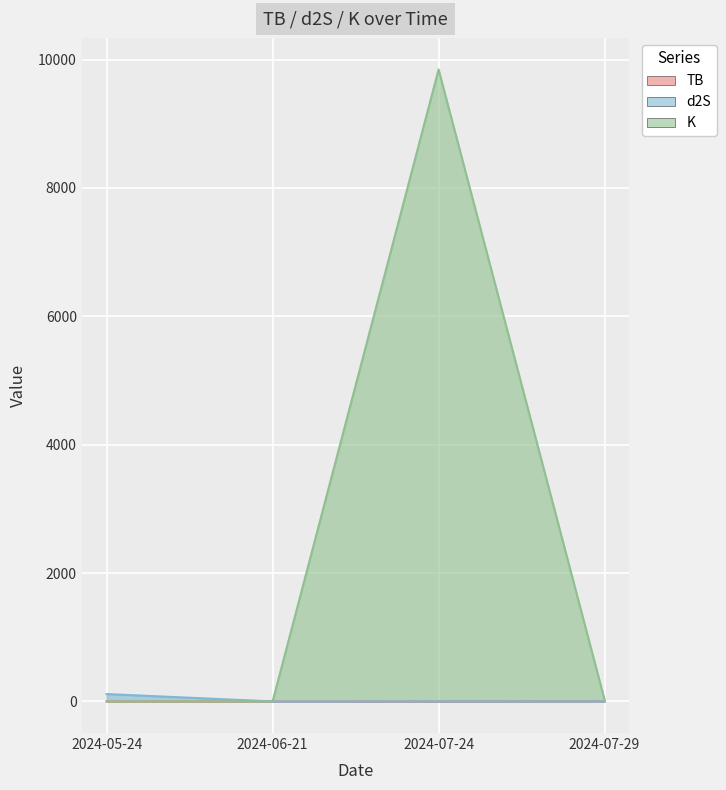

Is the value of d2S at 2024-07-29 greater than the value of TB at 2024-07-29?

No